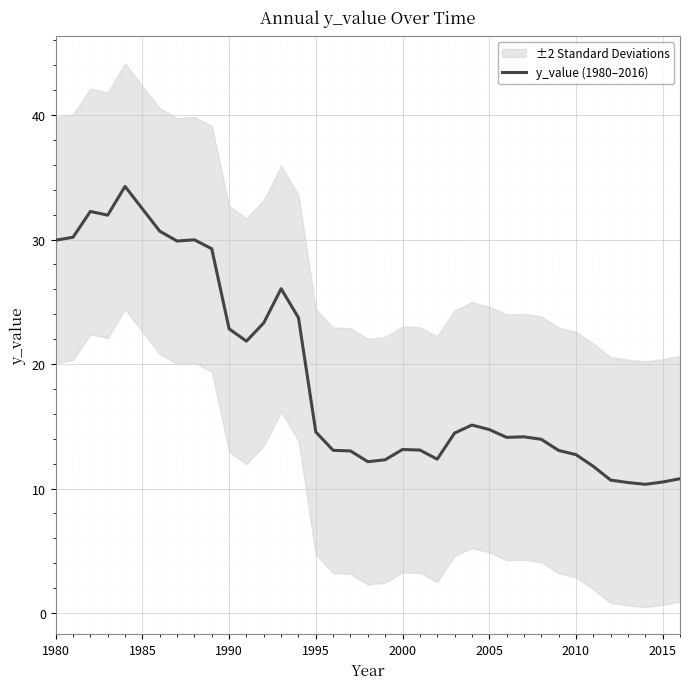

Reading left to right, transcribe all the data shown in this chart.

29.9	30.2	32.3	32.0	34.3	32.5	30.7	29.9	30.0	29.3	22.8	21.8	23.3	26.0	23.7	14.5	13.1	13.0	12.2	12.3	13.1	13.1	12.4	14.5	15.1	14.7	14.1	14.2	14.0	13.1	12.7	11.8	10.7	10.5	10.3	10.5	10.8